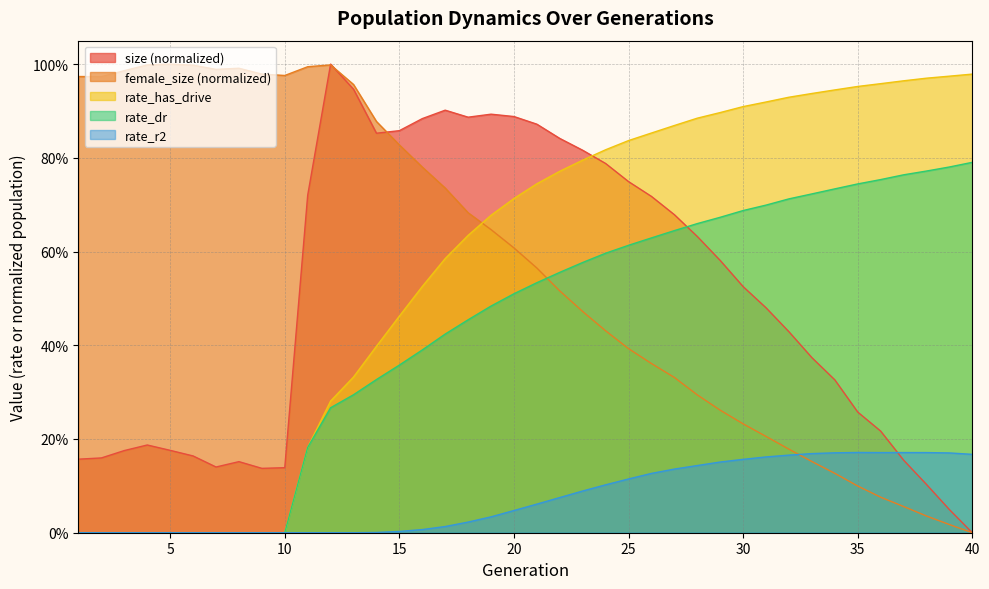

Rank the series by their maximum value, from highest to lowest.

size, female_size, rate_has_drive, rate_dr, rate_r2